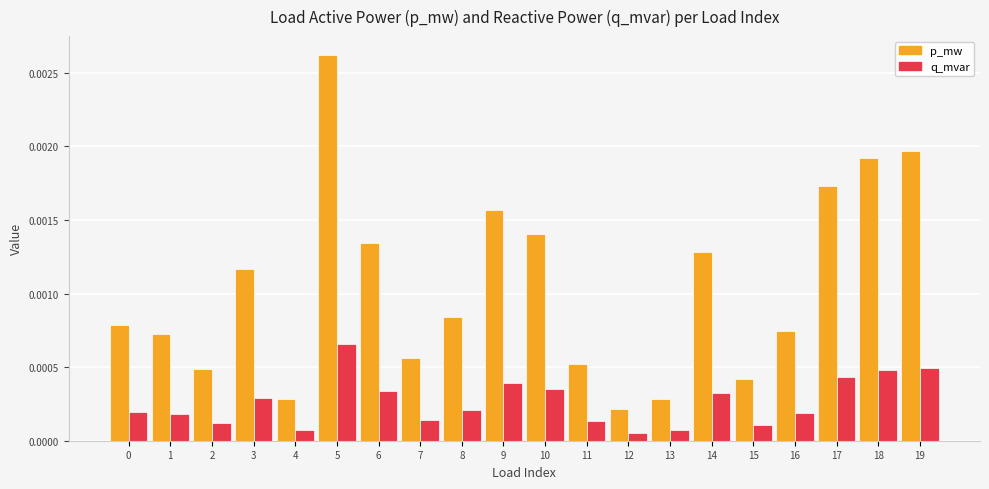

What are all the series names shown in the legend?

p_mw, q_mvar